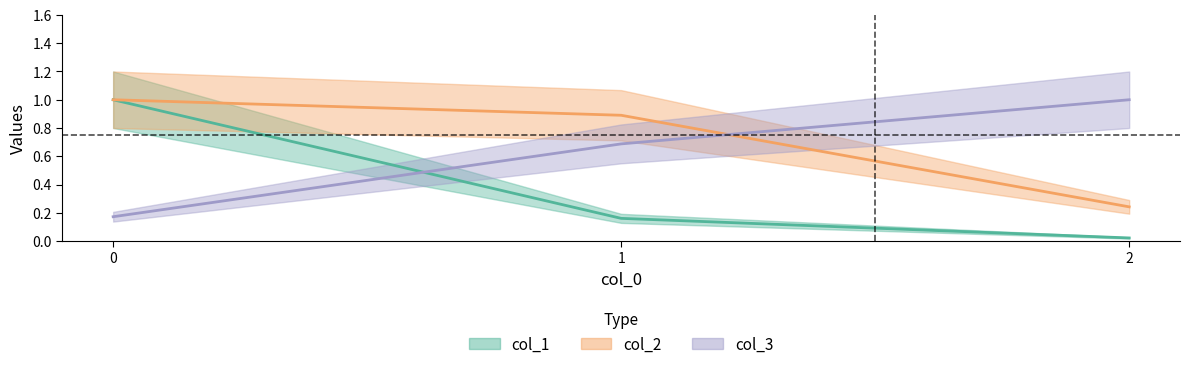

Which series has the largest range (max minus min)?

col_1